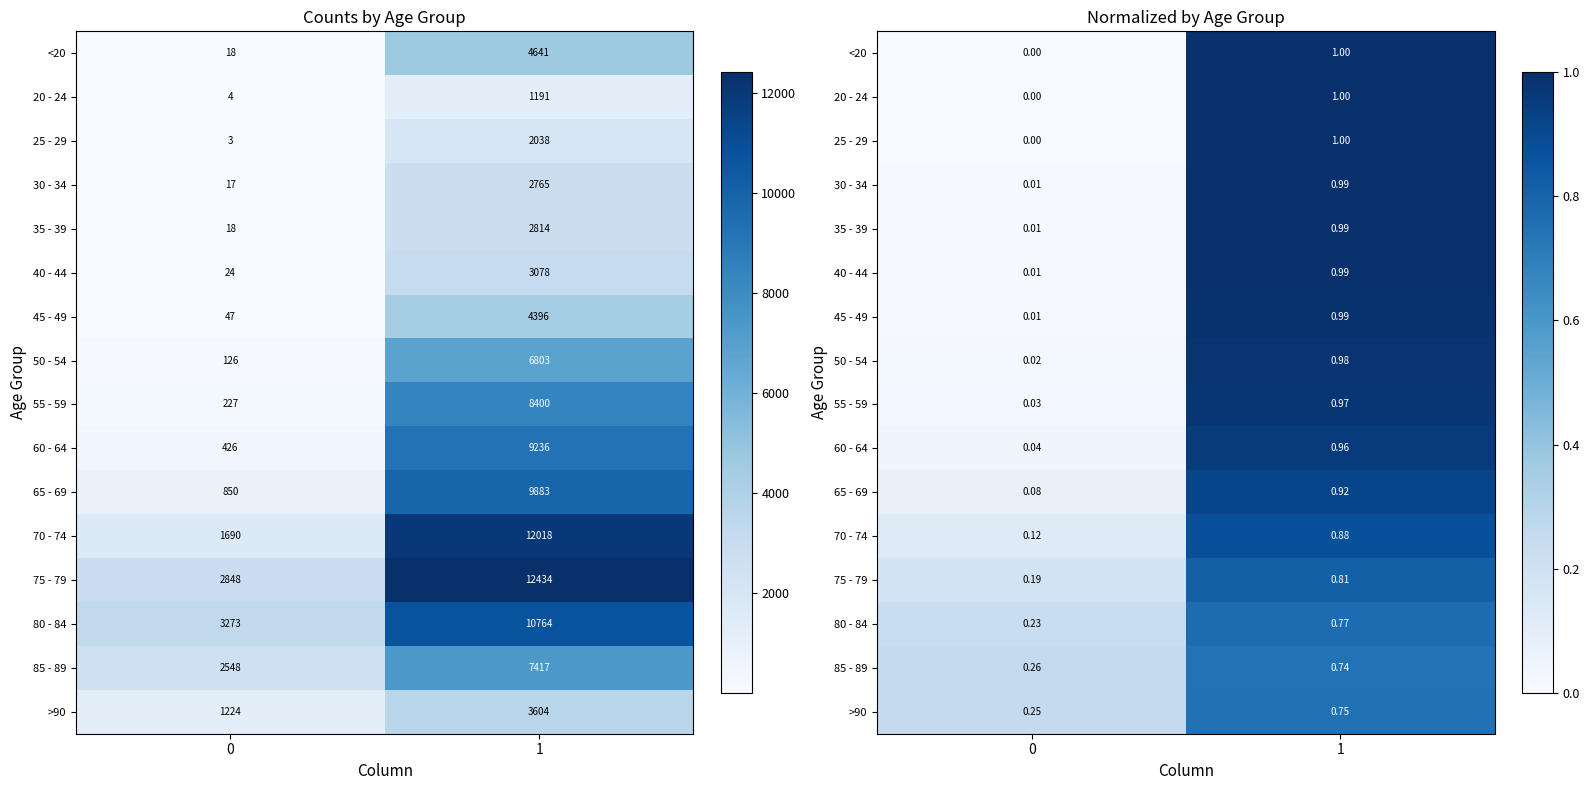

What is the difference between the 80 - 84 values at 1 and 0?

0.5